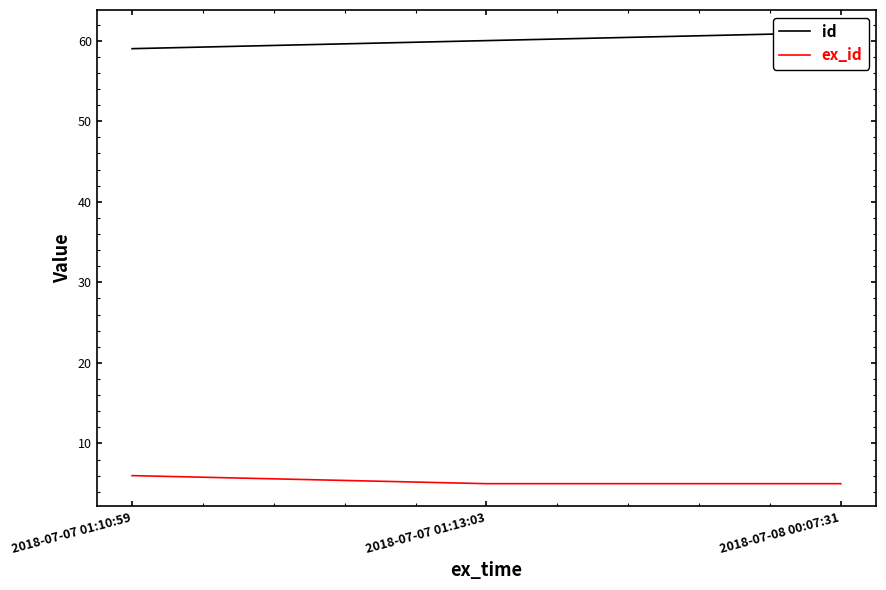

What is the value of the ex_id point at the 1st from the left?

6